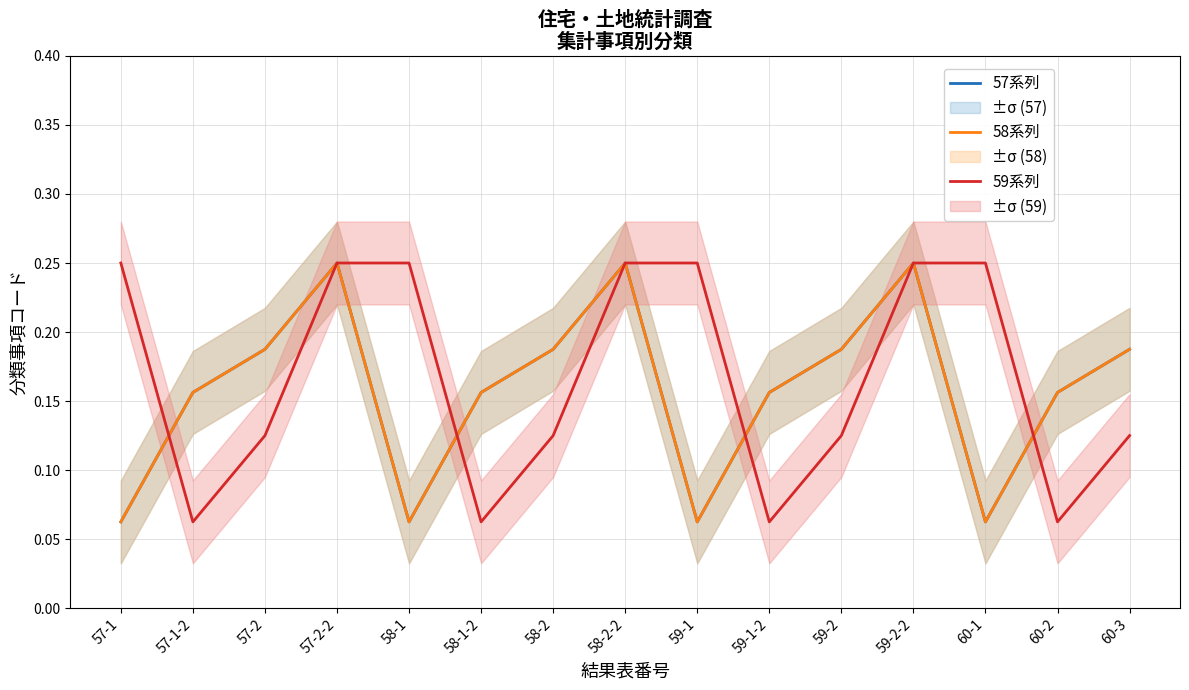

Where is the first local minimum for 57系列?

58-1